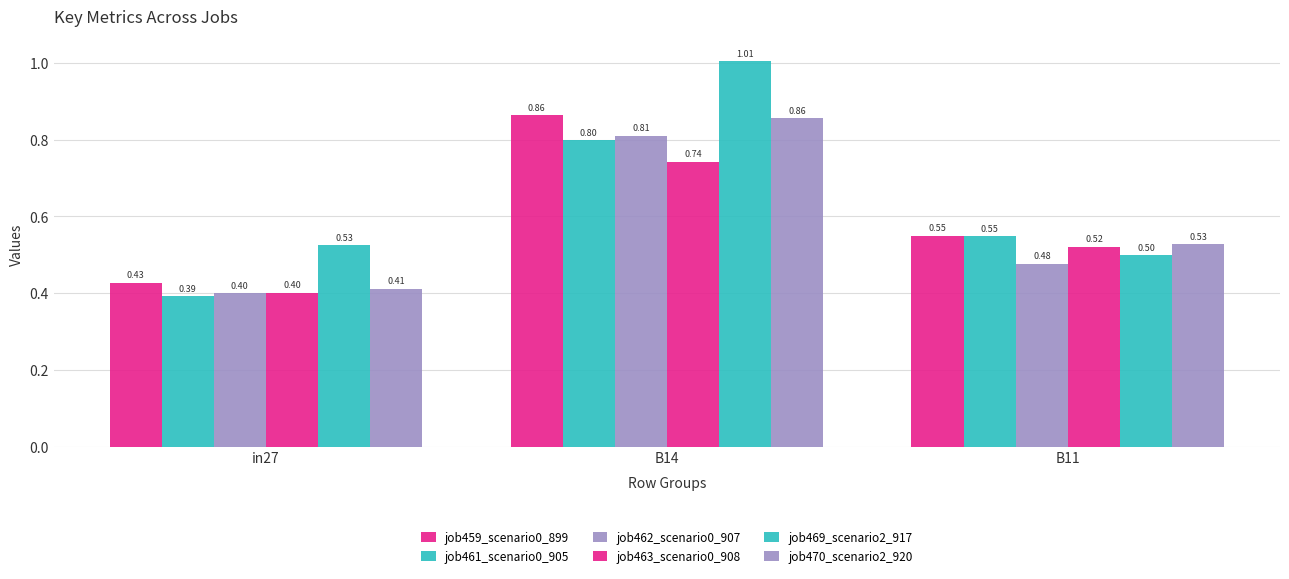

Count the number of categories in the chart.

3